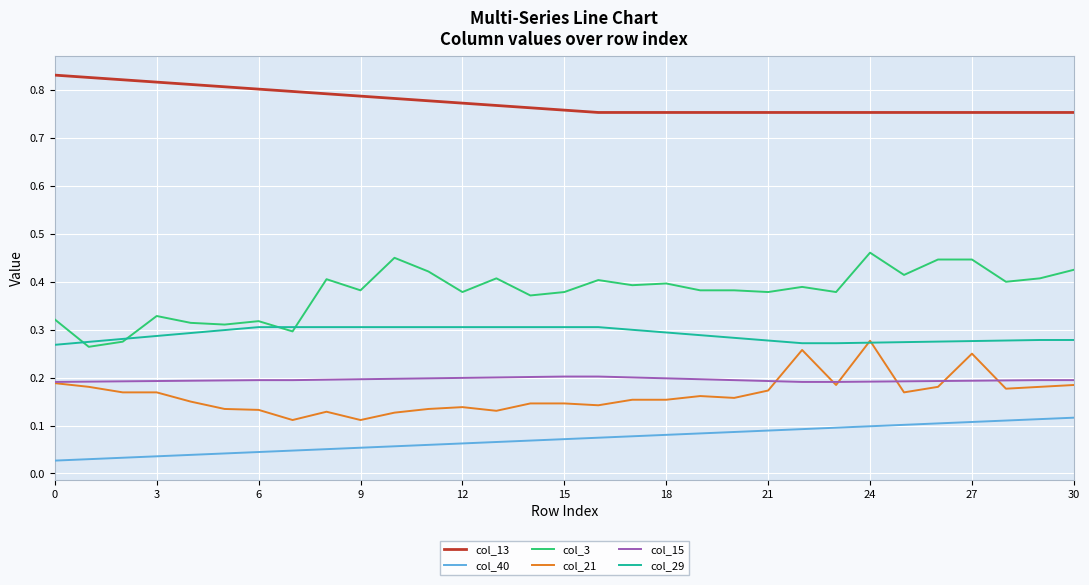

True or false: col_40 and col_13 cross at least once.

False